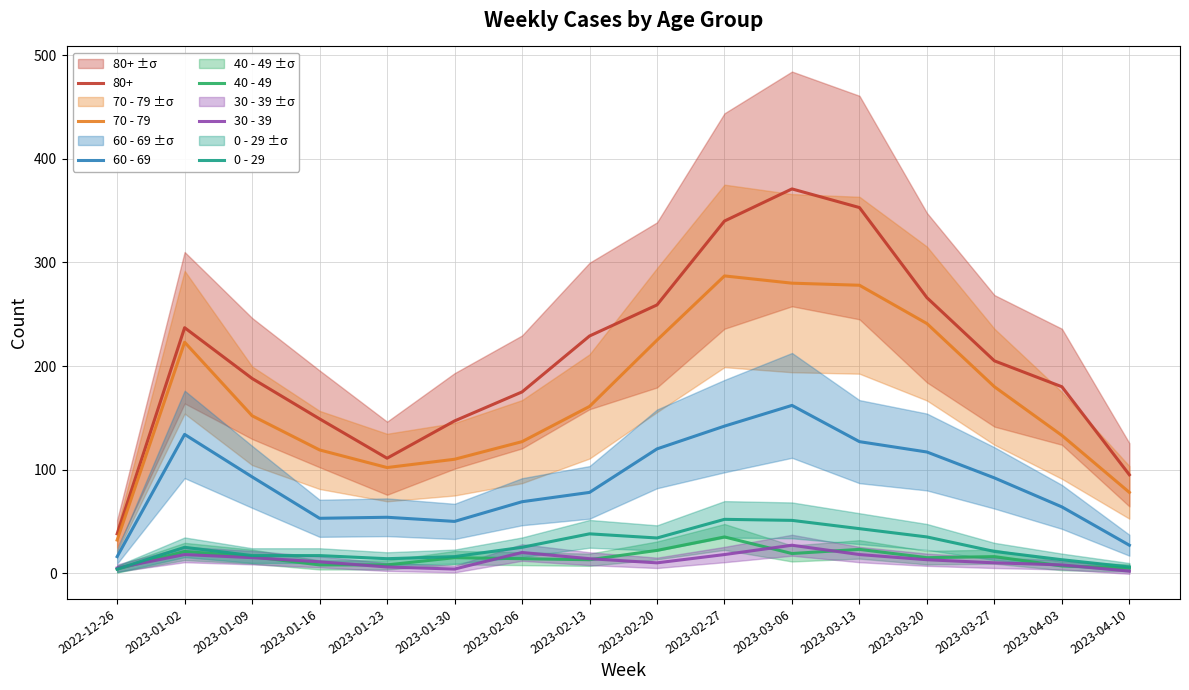

True or false: 40 - 49 and 0 - 29 intersect in this chart.

False